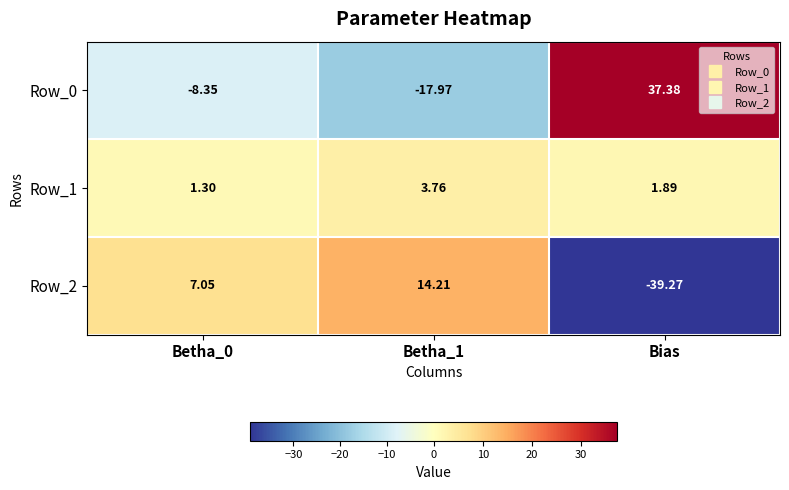

Which category has the highest value across all series?

Bias